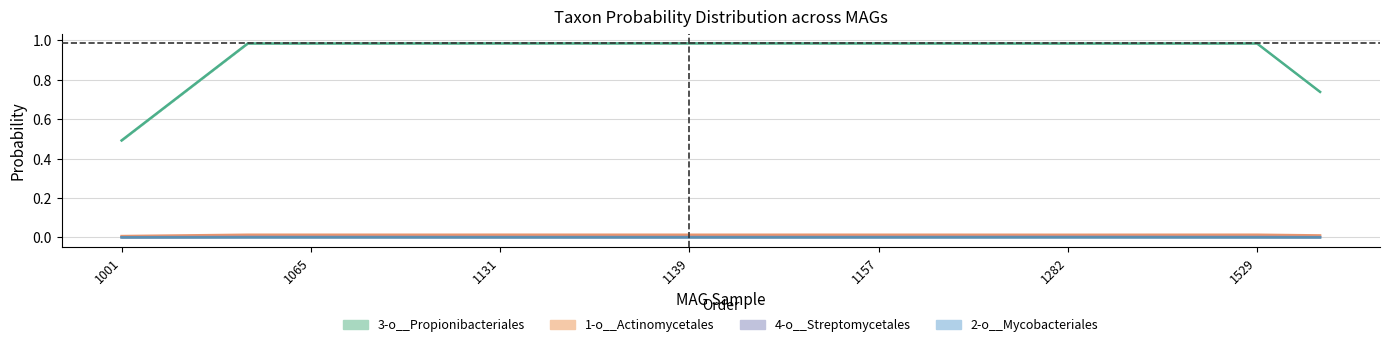

What position from the right is MAG-GUT1033.fa?

19